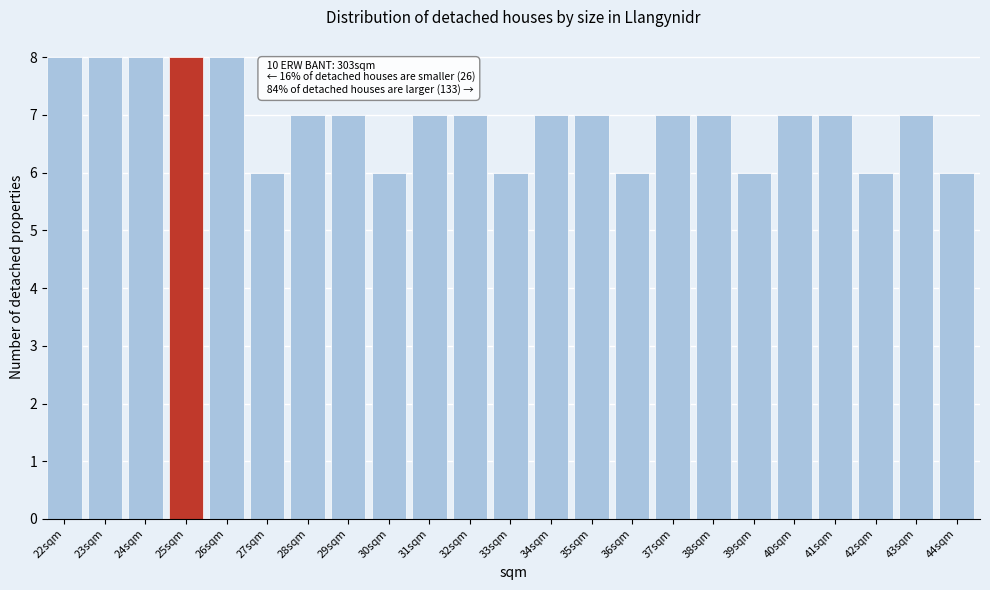

Reading left to right, list all the values displayed in this chart.

8	8	8	8	8	6	7	7	6	7	7	6	7	7	6	7	7	6	7	7	6	7	6